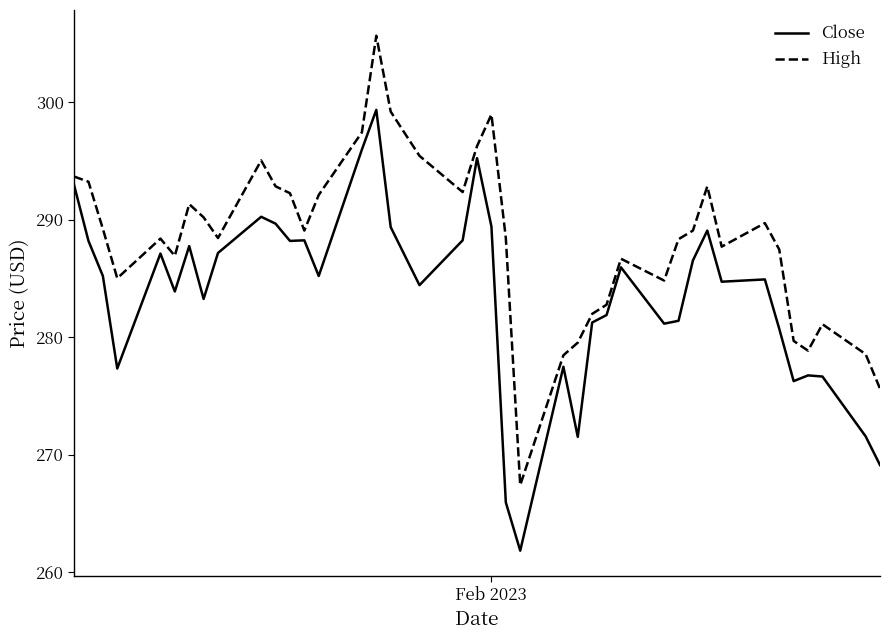

Does the chart have visible grid lines?

No